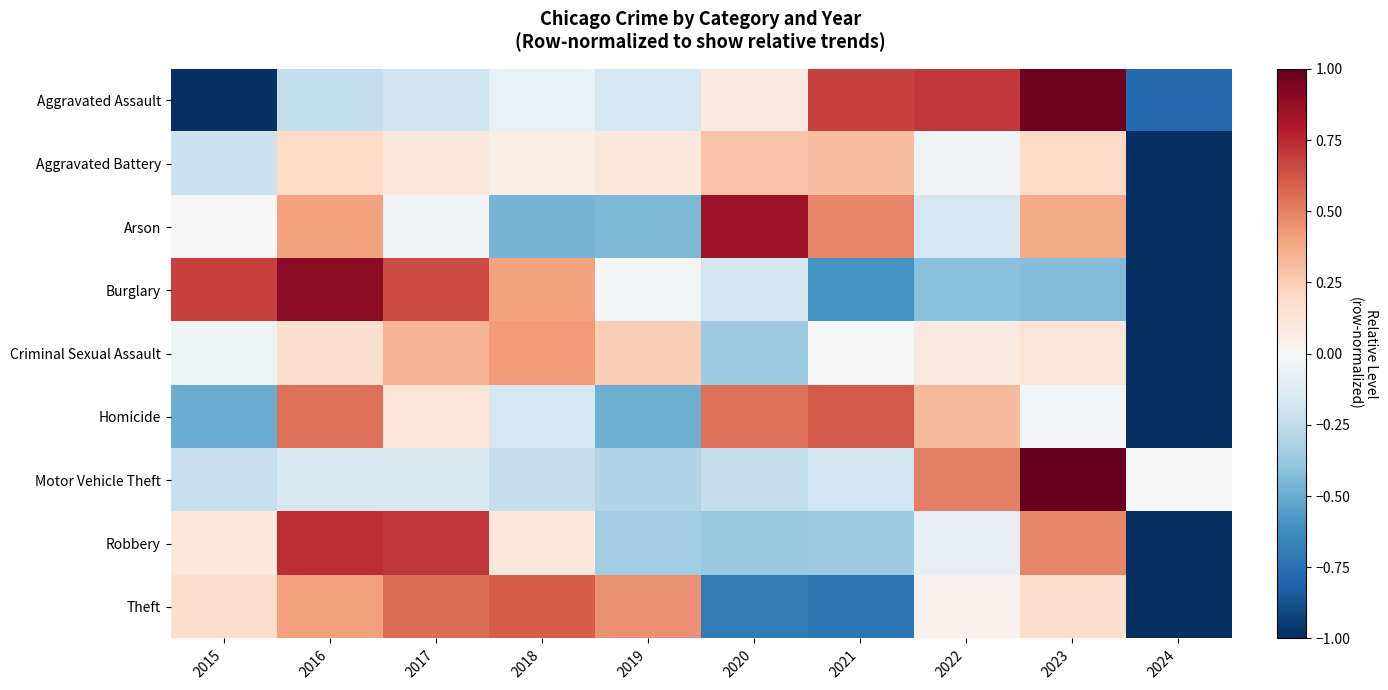

Reading right to left, what are all the values shown in this chart?

Aggravated Assault: 2024=-0.8	2023=1.0	2022=0.7	2021=0.7	2020=0.1	2019=-0.2	2018=-0.1	2017=-0.2	2016=-0.2	2015=-1.0
Aggravated Battery: 2024=-1.0	2023=0.2	2022=-0.0	2021=0.3	2020=0.3	2019=0.1	2018=0.1	2017=0.1	2016=0.2	2015=-0.2
Arson: 2024=-1.0	2023=0.4	2022=-0.2	2021=0.5	2020=0.8	2019=-0.4	2018=-0.5	2017=-0.0	2016=0.4	2015=-0.0
Burglary: 2024=-1.0	2023=-0.4	2022=-0.4	2021=-0.6	2020=-0.2	2019=-0.0	2018=0.4	2017=0.7	2016=0.9	2015=0.7
Criminal Sexual Assault: 2024=-1.0	2023=0.1	2022=0.1	2021=0.0	2020=-0.4	2019=0.2	2018=0.4	2017=0.3	2016=0.2	2015=-0.0
Homicide: 2024=-1.0	2023=-0.0	2022=0.3	2021=0.6	2020=0.6	2019=-0.5	2018=-0.2	2017=0.1	2016=0.5	2015=-0.5
Motor Vehicle Theft: 2024=-0.0	2023=1.0	2022=0.5	2021=-0.2	2020=-0.2	2019=-0.3	2018=-0.2	2017=-0.1	2016=-0.2	2015=-0.2
Robbery: 2024=-1.0	2023=0.5	2022=-0.1	2021=-0.4	2020=-0.4	2019=-0.3	2018=0.1	2017=0.7	2016=0.7	2015=0.1
Theft: 2024=-1.0	2023=0.2	2022=0.0	2021=-0.7	2020=-0.7	2019=0.5	2018=0.6	2017=0.6	2016=0.4	2015=0.2